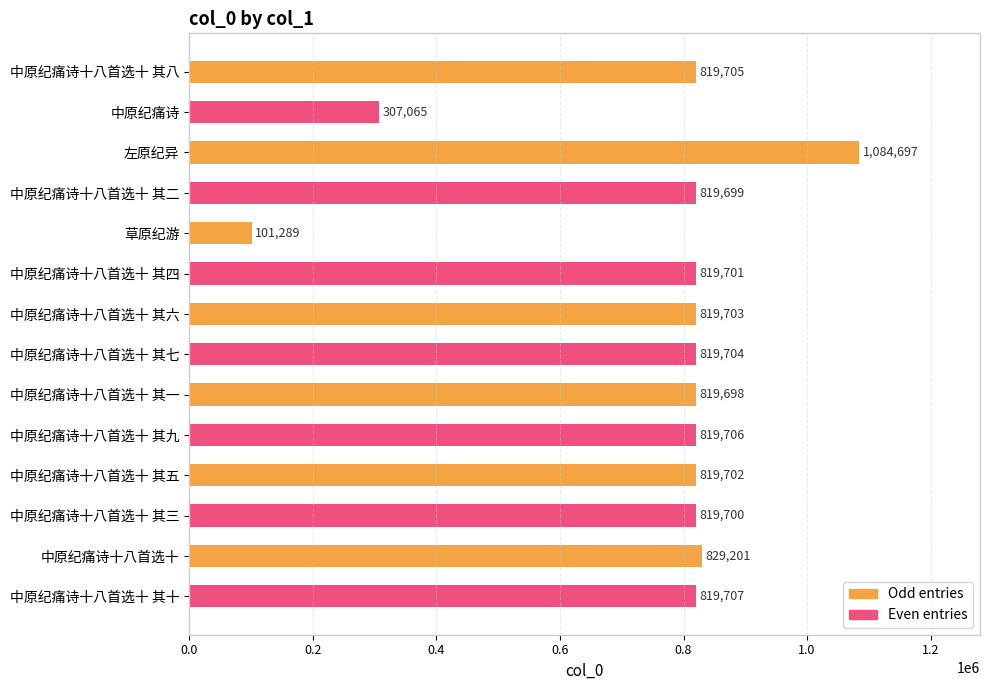

Which has a higher value, 中原纪痛诗十八首选十 其一 or 中原纪痛诗十八首选十 其四?

中原纪痛诗十八首选十 其四